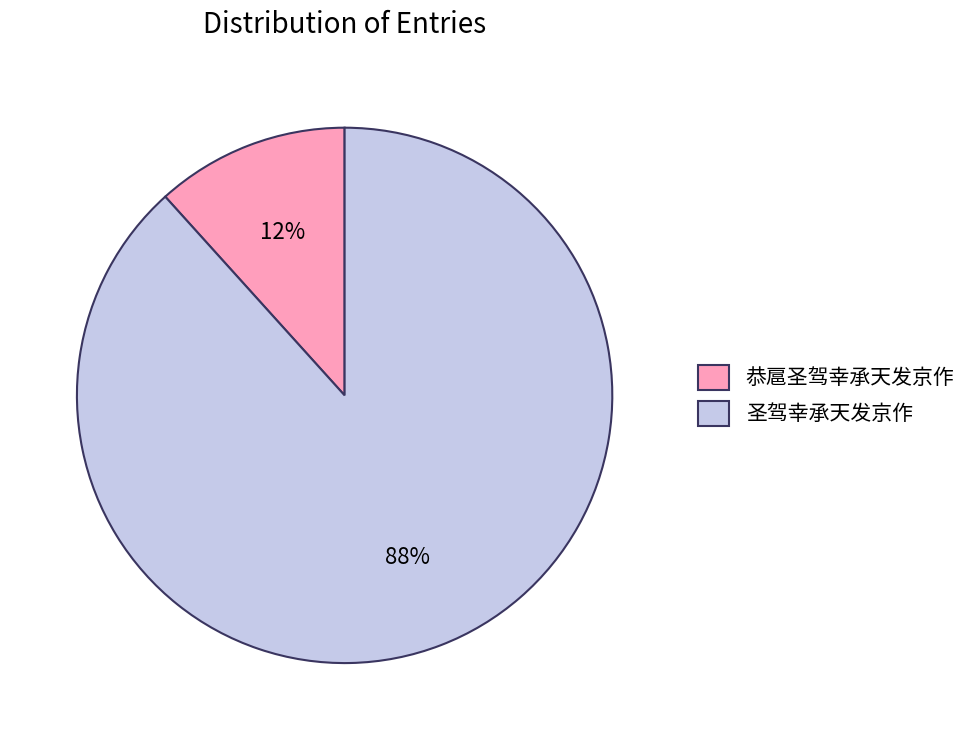

What is the ratio of the value at 恭扈圣驾幸承天发京作 to the value at 圣驾幸承天发京作?

0.1